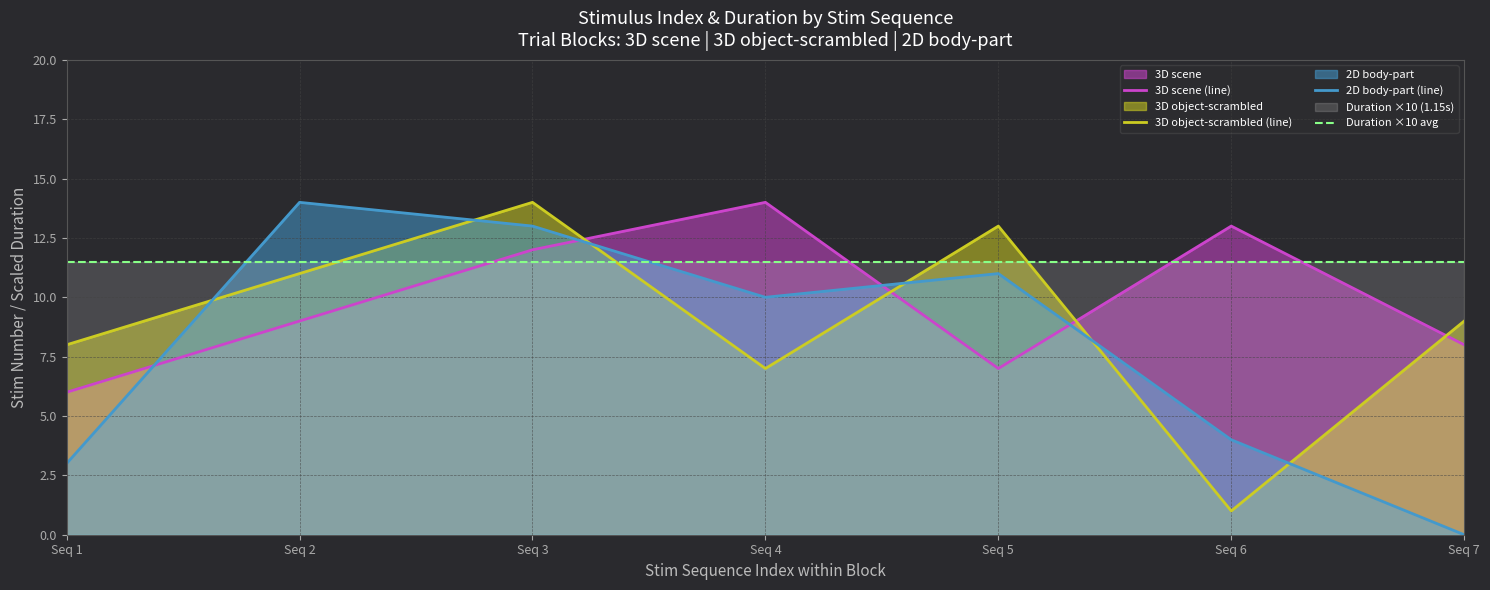

Rank the series by their maximum value, from highest to lowest.

3D scene (line), 3D object-scrambled (line), 2D body-part (line), Duration ×10 avg